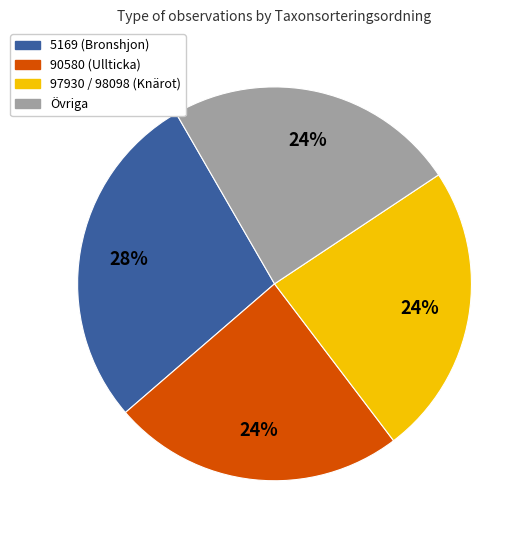

To the nearest percent, what is the difference between the largest and smallest slice percentages?

4%